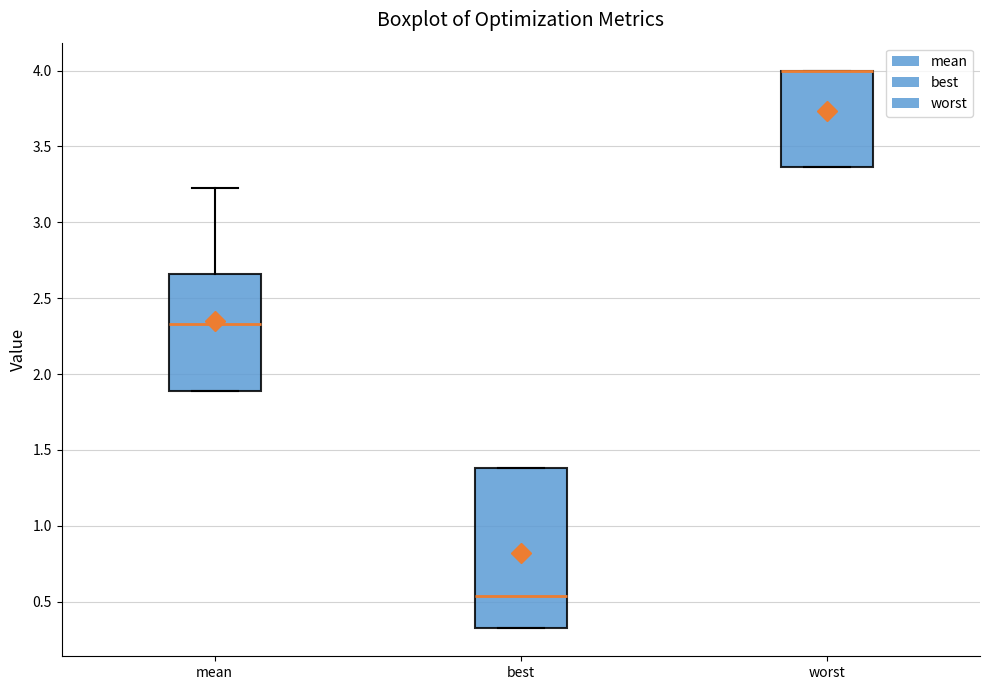

Where is the upper edge of the box for best on the y-axis? The values are not printed on the chart, so give them approximately, as read against the axis.

1.40